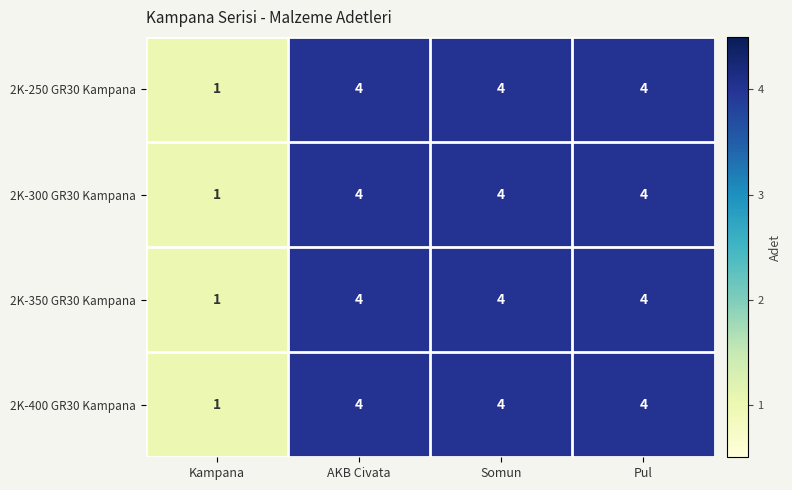

At how many categories does at least one series exceed 2?

3